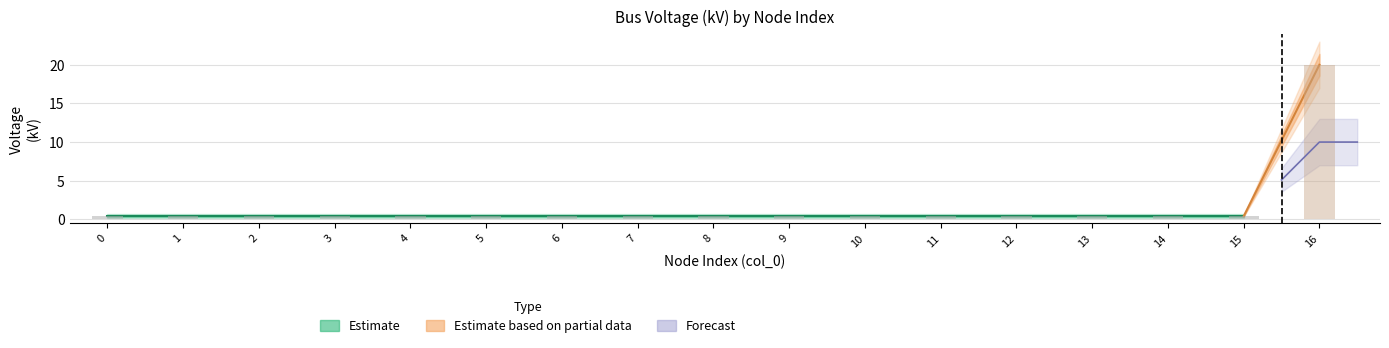

The chart shows a value of 0.6 at 6. True or false?

False